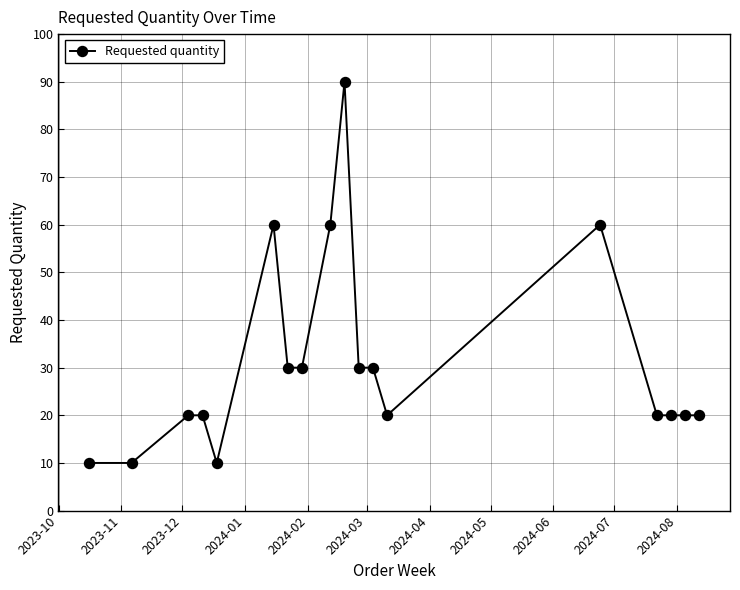

What is the greatest value displayed?

90